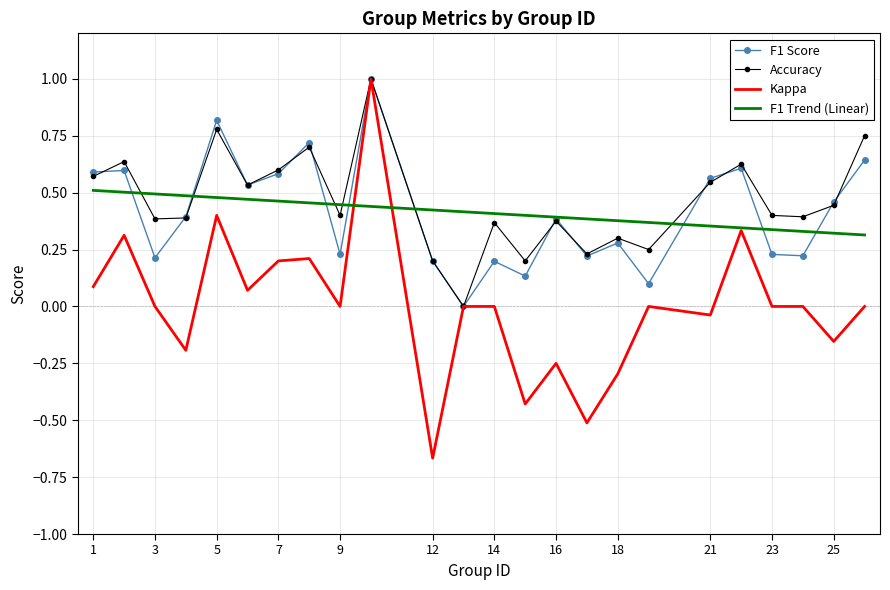

What is the greatest value displayed?

1.0